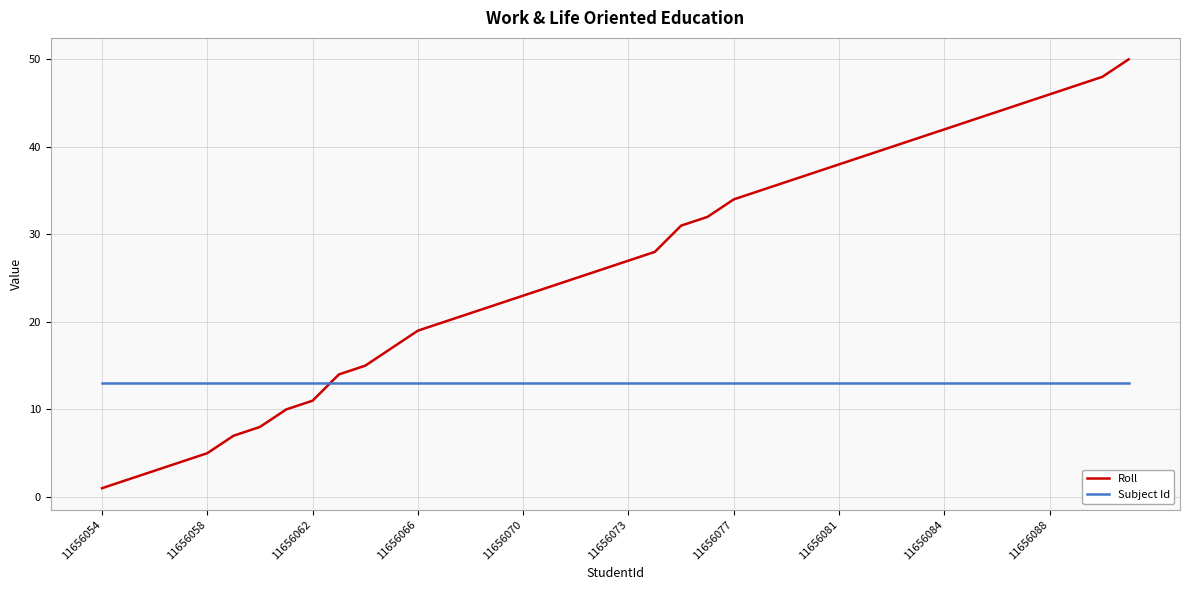

After their last crossing, which series has the higher values: Subject Id or Roll?

Roll